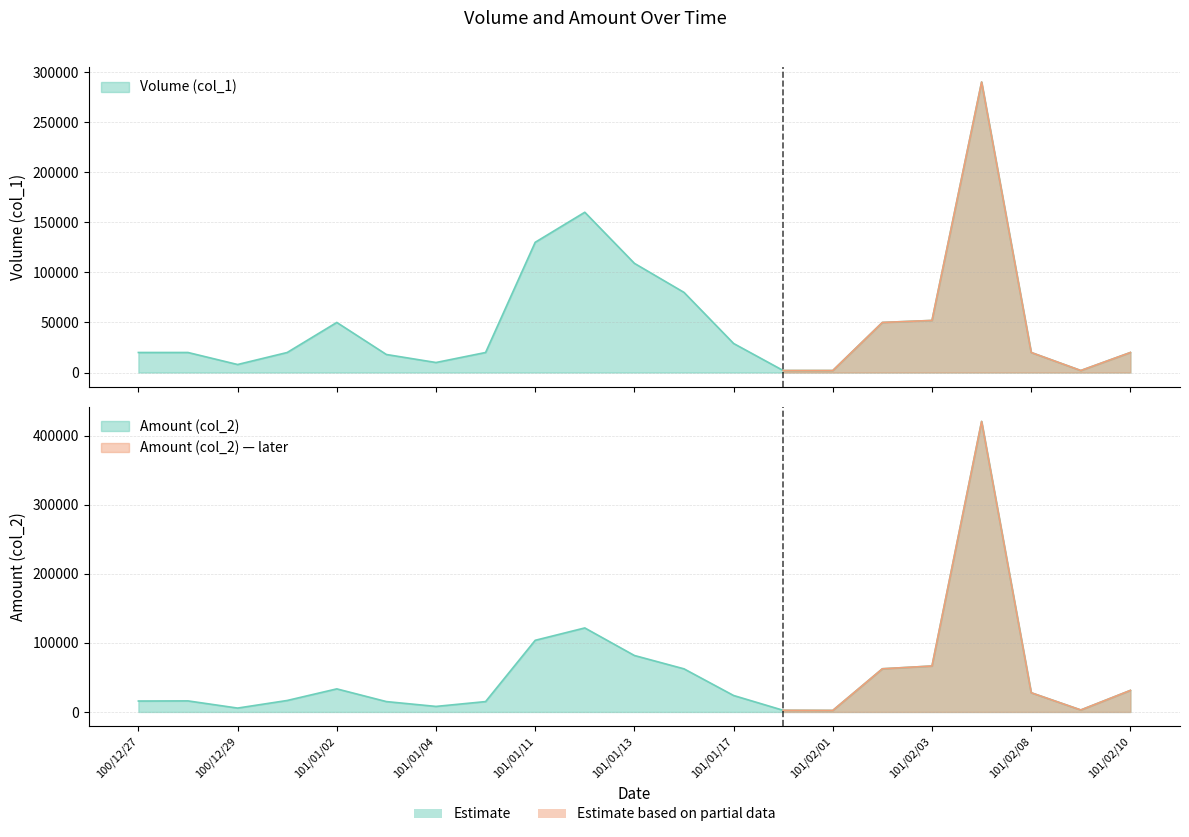

What is the value of the Volume (col_1) point at the 19th from the left?

20000